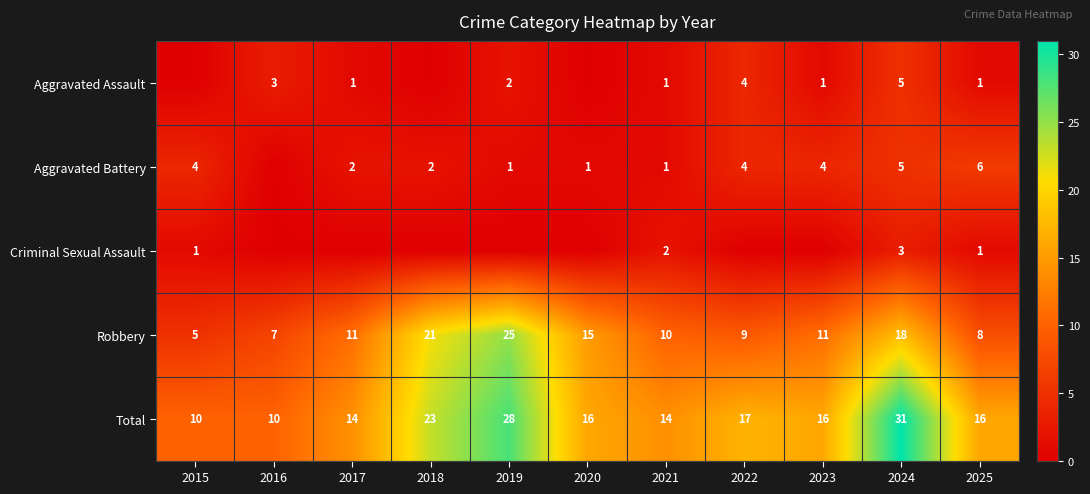

What is the spread (max minus min) of values at 2015?

10